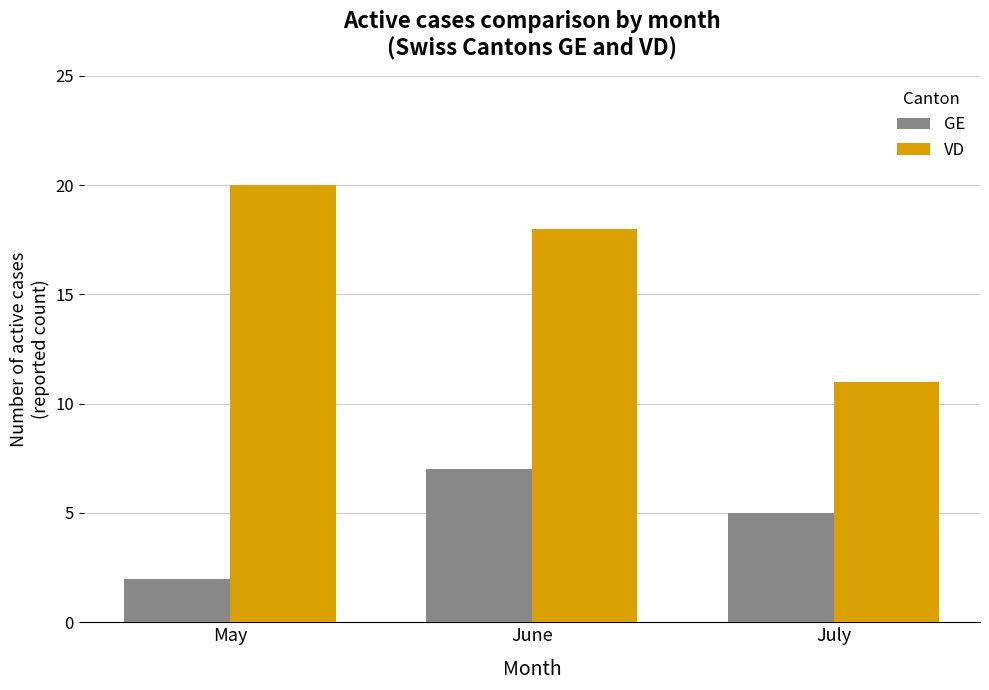

At how many categories does at least one series exceed 8?

3